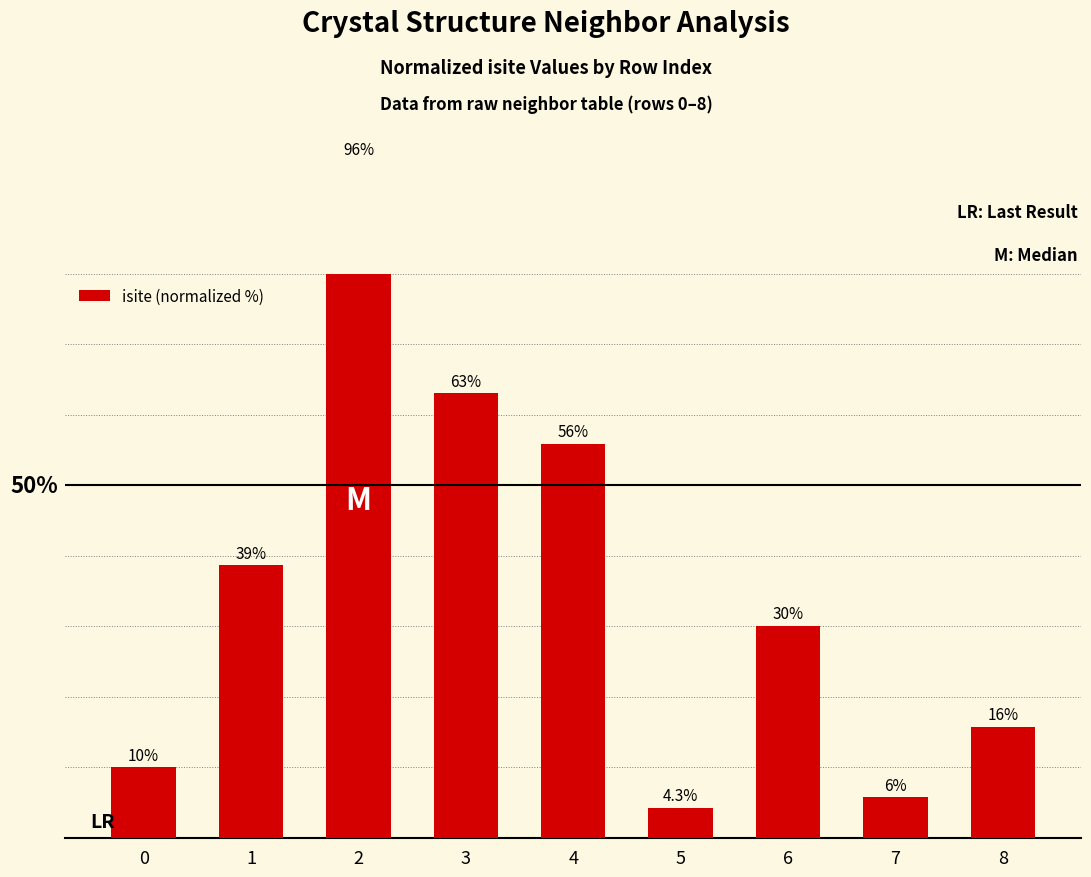

What is the change in value from 2 to 5?

-91.7